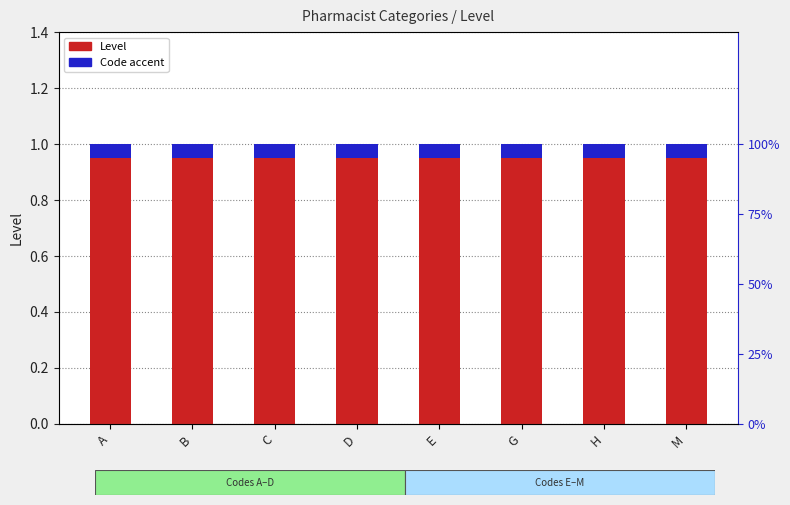

What is the difference between the highest and lowest values at M?

0.9